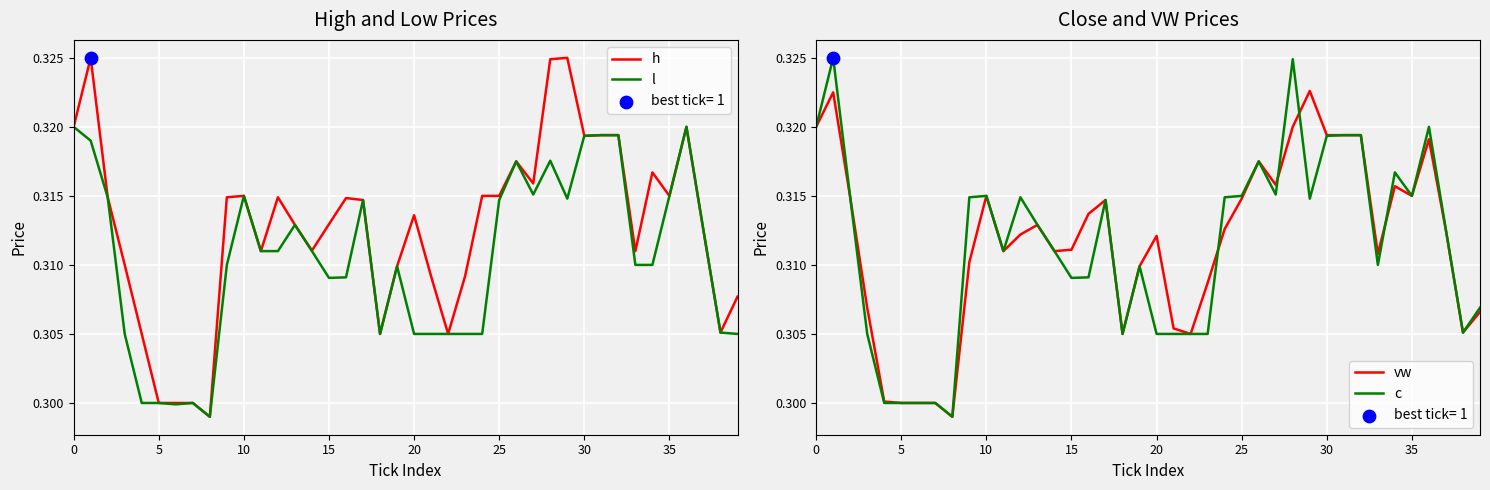

Which series has the largest total across all categories?

h